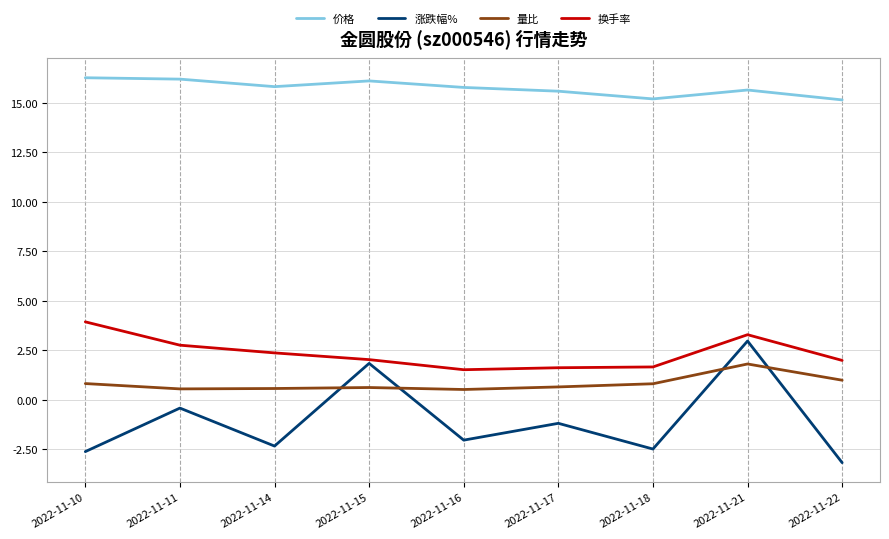

True or false: 价格 has a value of 22.6 at 2022-11-21.

False